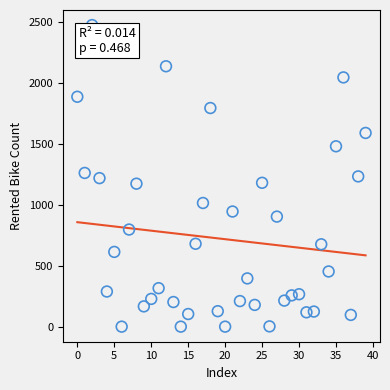

What is the range of Y values (max minus min)?

2471.3